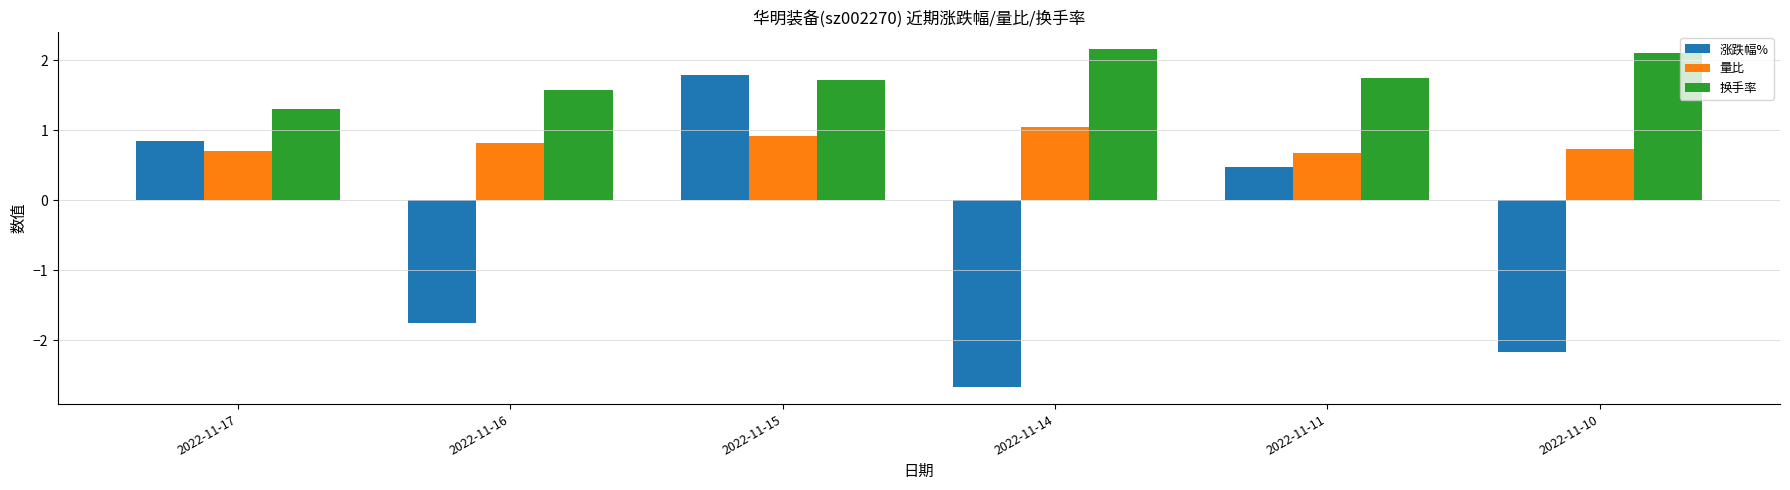

List the series in order of their peak value, highest first.

换手率, 涨跌幅%, 量比